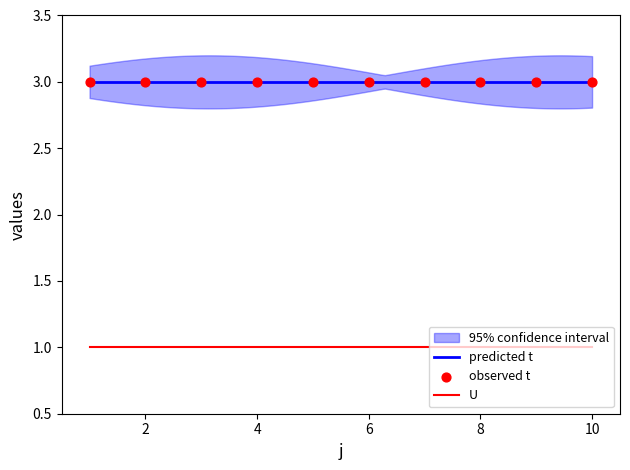

What is the total value across all series at 7?

4